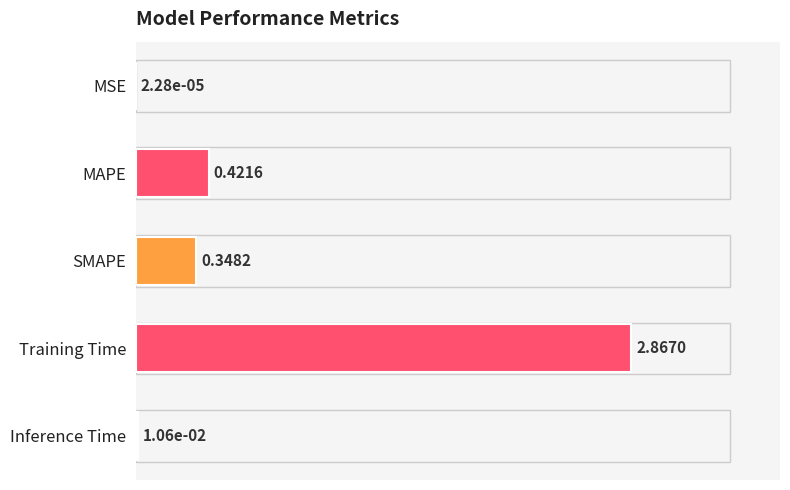

Which category has the highest value across all series?

Training Time